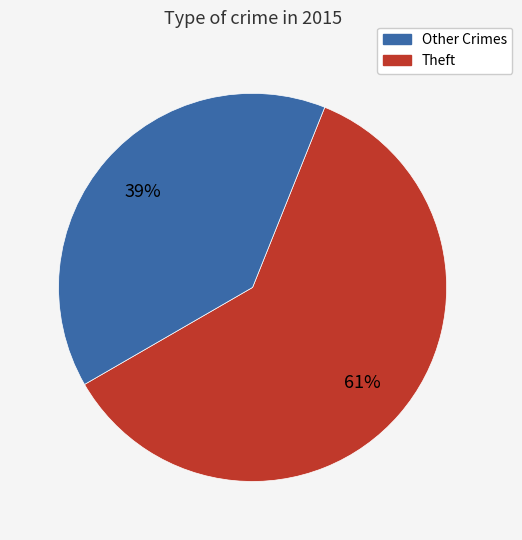

Which has a higher value, Other Crimes or Theft?

Other Crimes